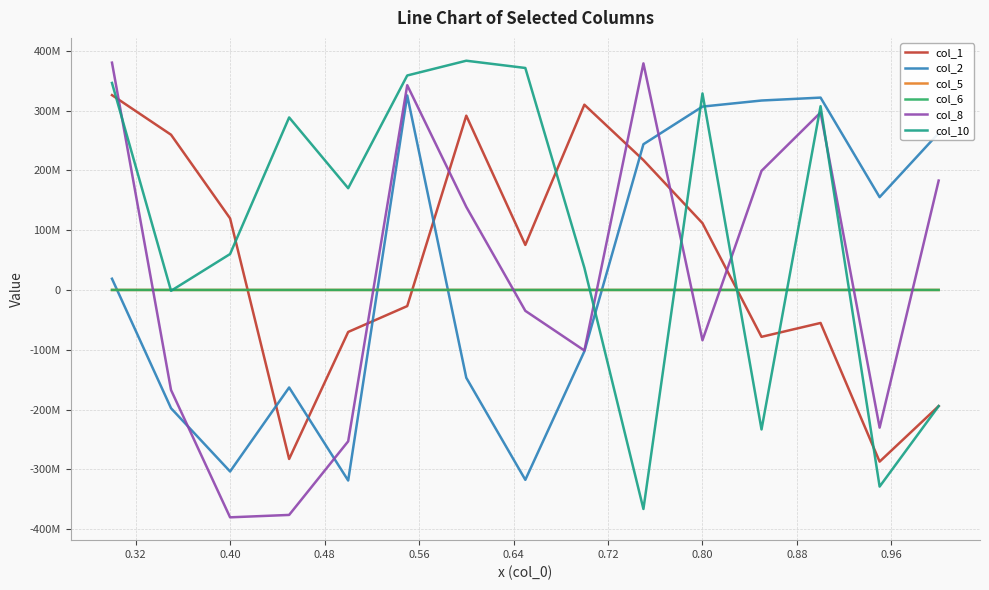

True or false: col_10 has more than 0 points higher than both neighbors.

True